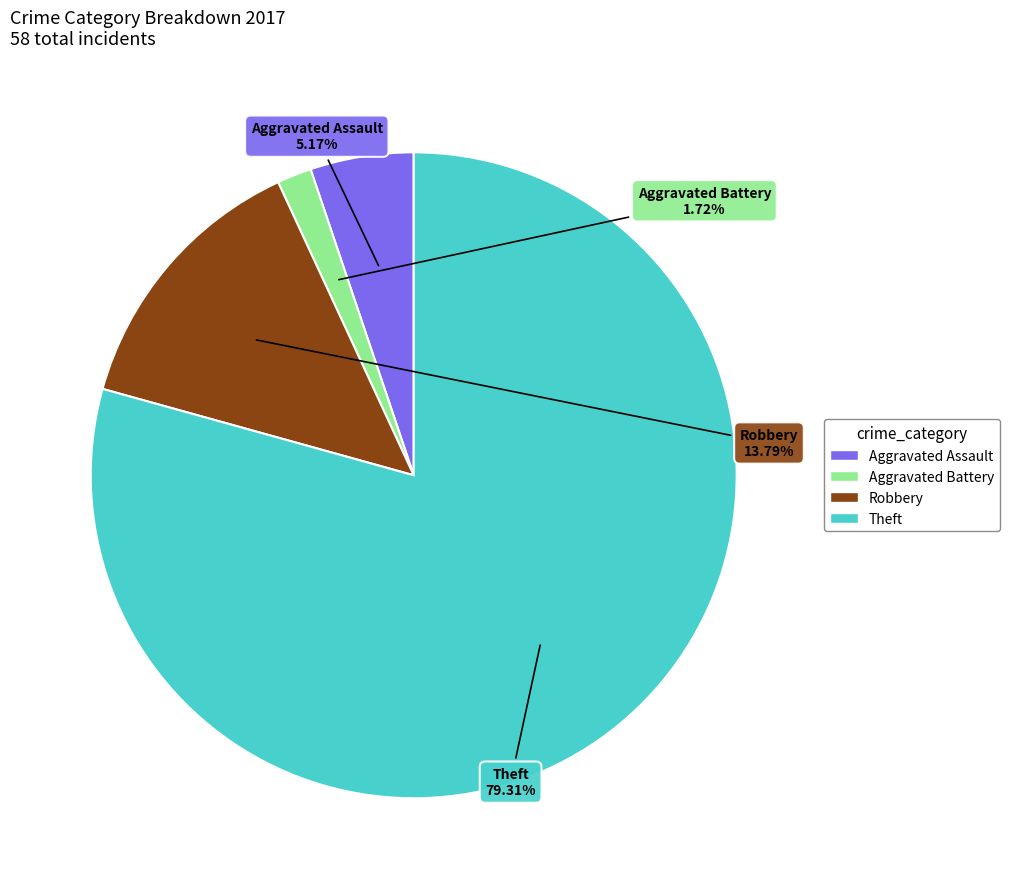

Between Robbery and Aggravated Assault, which is larger?

Robbery